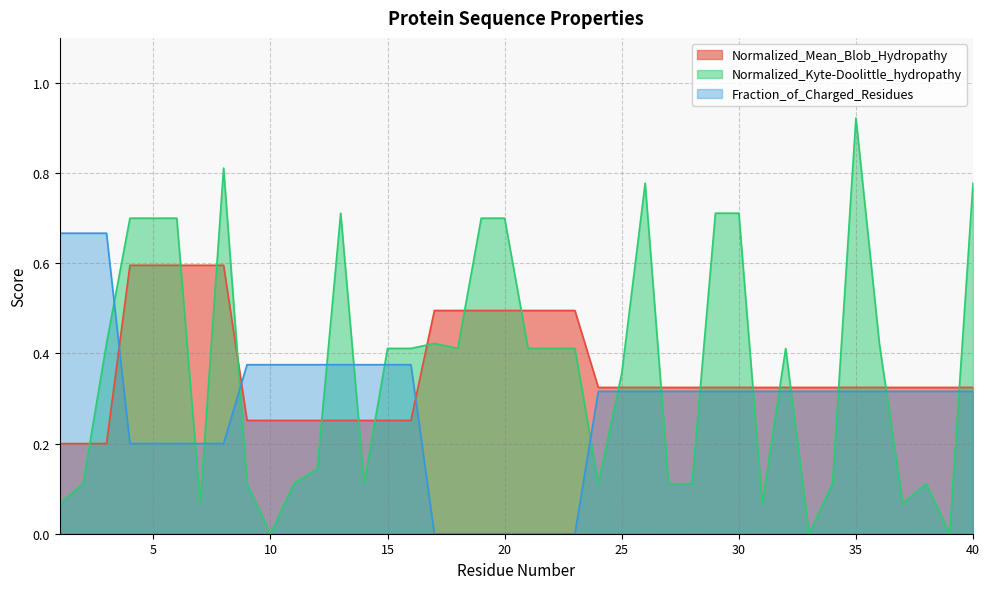

Reading left to right, extract all data points from this chart.

Normalized_Mean_Blob_Hydropathy: 1=0.2	2=0.2	3=0.2	4=0.6	5=0.6	6=0.6	7=0.6	8=0.6	9=0.3	10=0.3	11=0.3	12=0.3	13=0.3	14=0.3	15=0.3	16=0.3	17=0.5	18=0.5	19=0.5	20=0.5	21=0.5	22=0.5	23=0.5	24=0.3	25=0.3	26=0.3	27=0.3	28=0.3	29=0.3	30=0.3	31=0.3	32=0.3	33=0.3	34=0.3	35=0.3	36=0.3	37=0.3	38=0.3	39=0.3	40=0.3
Normalized_Kyte-Doolittle_hydropathy: 1=0.1	2=0.1	3=0.4	4=0.7	5=0.7	6=0.7	7=0.1	8=0.8	9=0.1	10=0.0	11=0.1	12=0.1	13=0.7	14=0.1	15=0.4	16=0.4	17=0.4	18=0.4	19=0.7	20=0.7	21=0.4	22=0.4	23=0.4	24=0.1	25=0.4	26=0.8	27=0.1	28=0.1	29=0.7	30=0.7	31=0.1	32=0.4	33=0.0	34=0.1	35=0.9	36=0.4	37=0.1	38=0.1	39=0.0	40=0.8
Fraction_of_Charged_Residues: 1=0.7	2=0.7	3=0.7	4=0.2	5=0.2	6=0.2	7=0.2	8=0.2	9=0.4	10=0.4	11=0.4	12=0.4	13=0.4	14=0.4	15=0.4	16=0.4	17=0.0	18=0.0	19=0.0	20=0.0	21=0.0	22=0.0	23=0.0	24=0.3	25=0.3	26=0.3	27=0.3	28=0.3	29=0.3	30=0.3	31=0.3	32=0.3	33=0.3	34=0.3	35=0.3	36=0.3	37=0.3	38=0.3	39=0.3	40=0.3